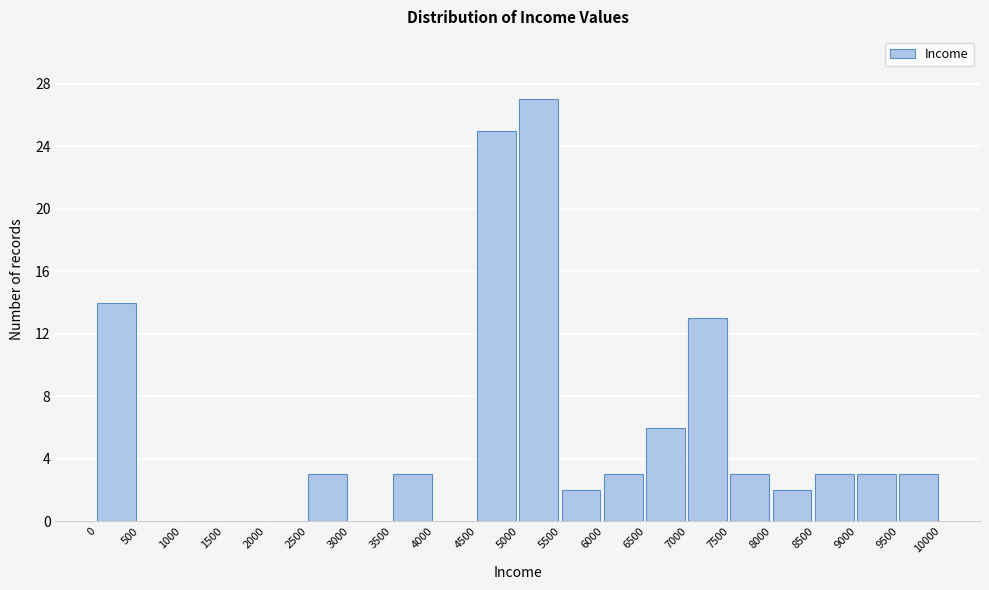

Over which range of the x-axis is the bar tallest?

5000 to 5500